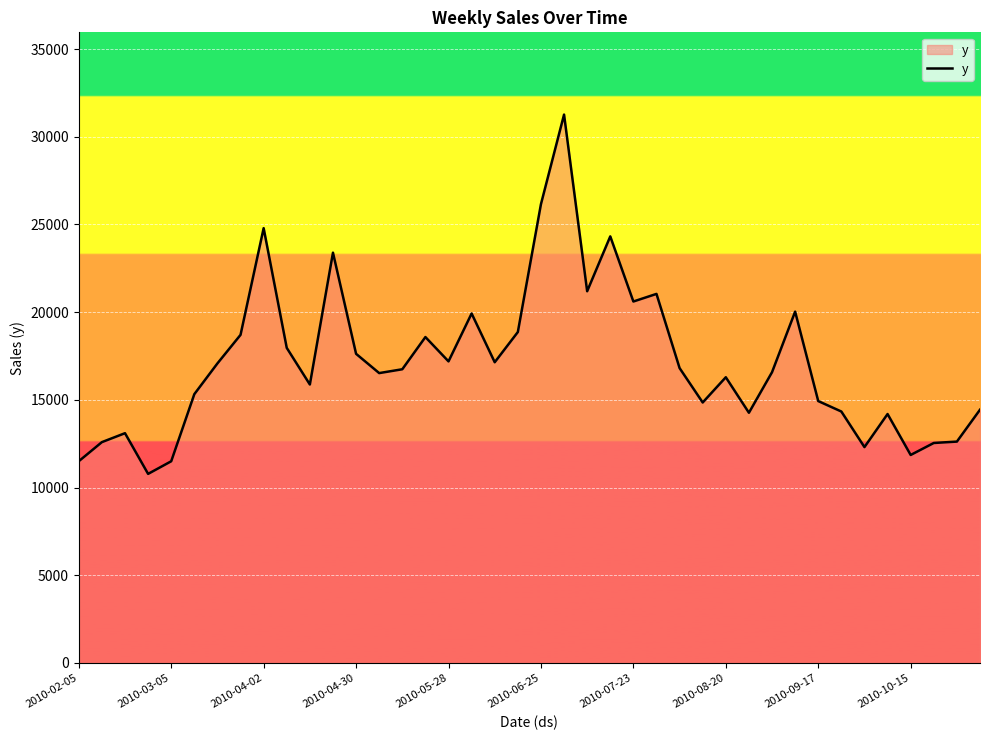

What is the difference between the maximum and minimum values?

20487.0